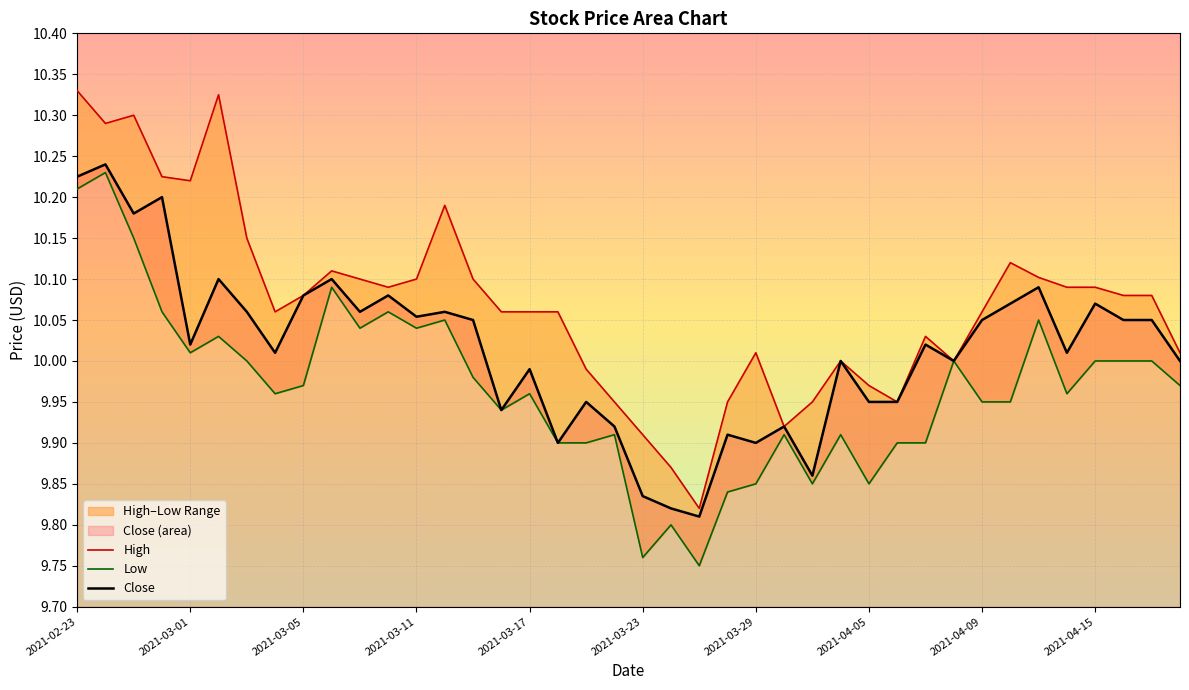

Which label corresponds to the largest value in the chart?

2021-02-23